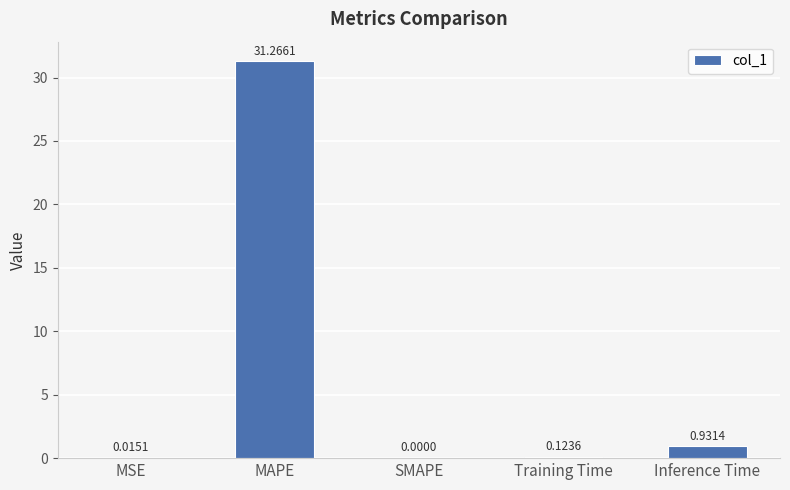

The value at SMAPE is 0.0. True or false?

True